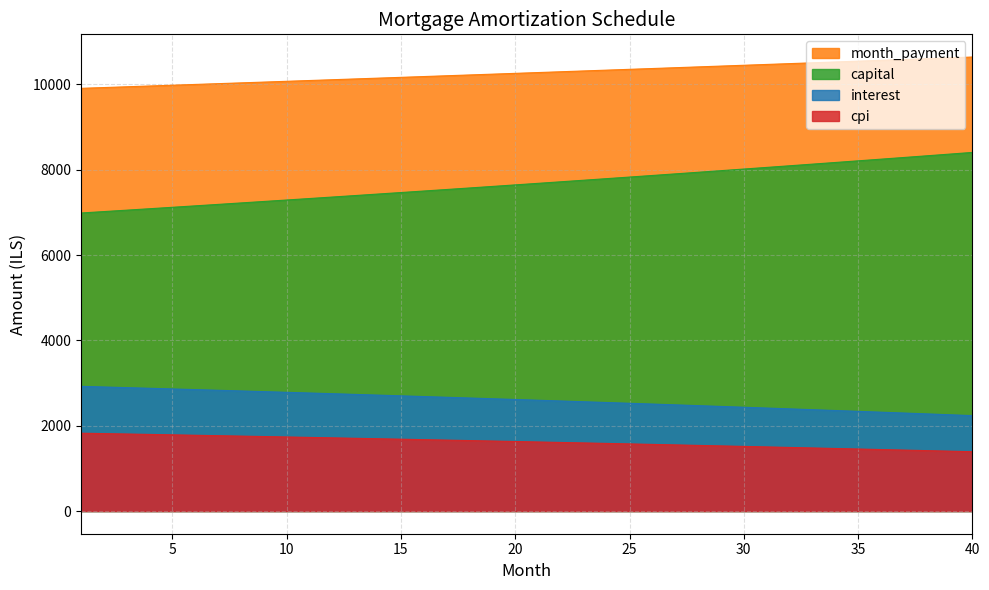

How many lines are shown in the chart?

4